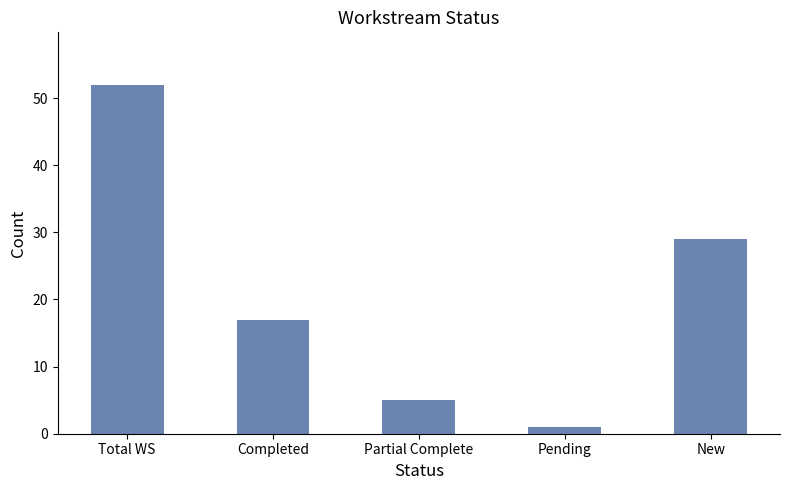

Approximately how many times larger is the value at Completed compared to New?

0.6